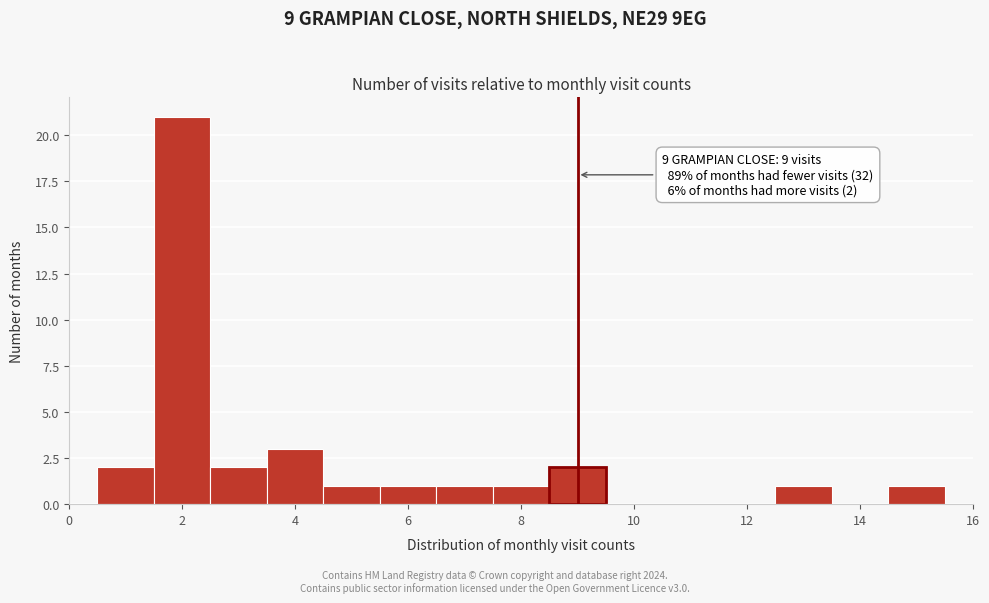

Which range on the x-axis has the tallest bar?

1.5 to 2.5